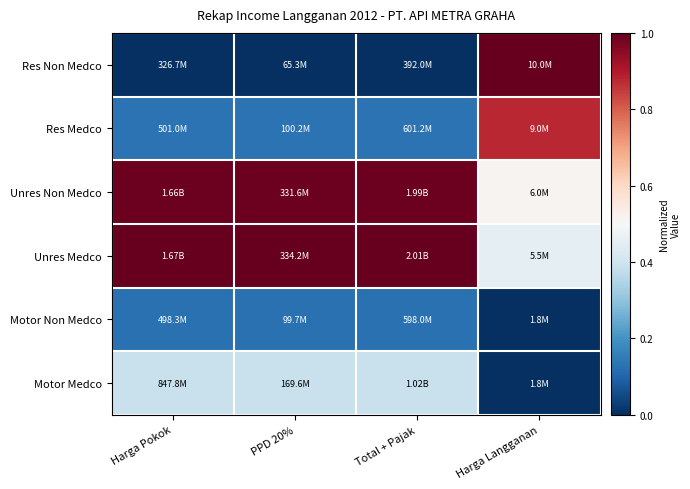

How many distinct data groups are displayed?

6